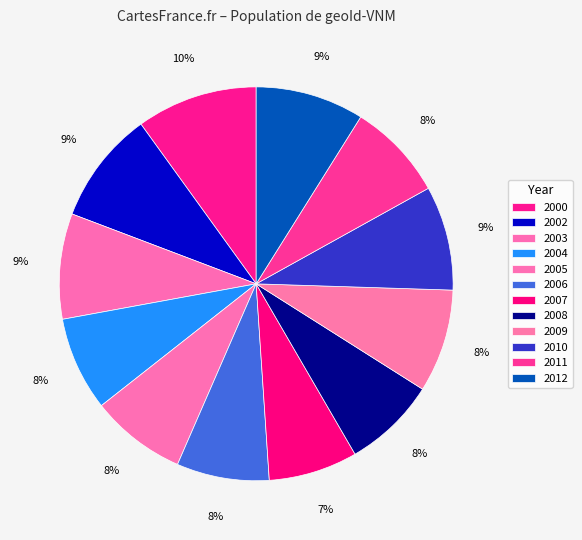

True or false: 2000 accounts for 1% of the total.

False